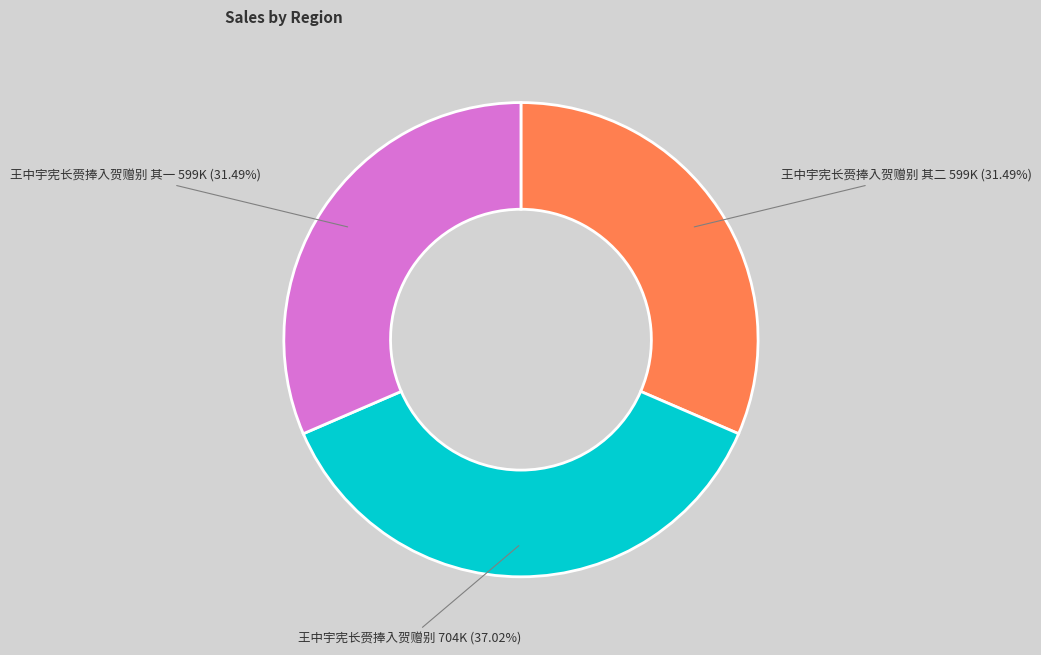

Between 王中宇宪长赍捧入贺赠别 其二 and 王中宇宪长赍捧入贺赠别, which is larger?

王中宇宪长赍捧入贺赠别